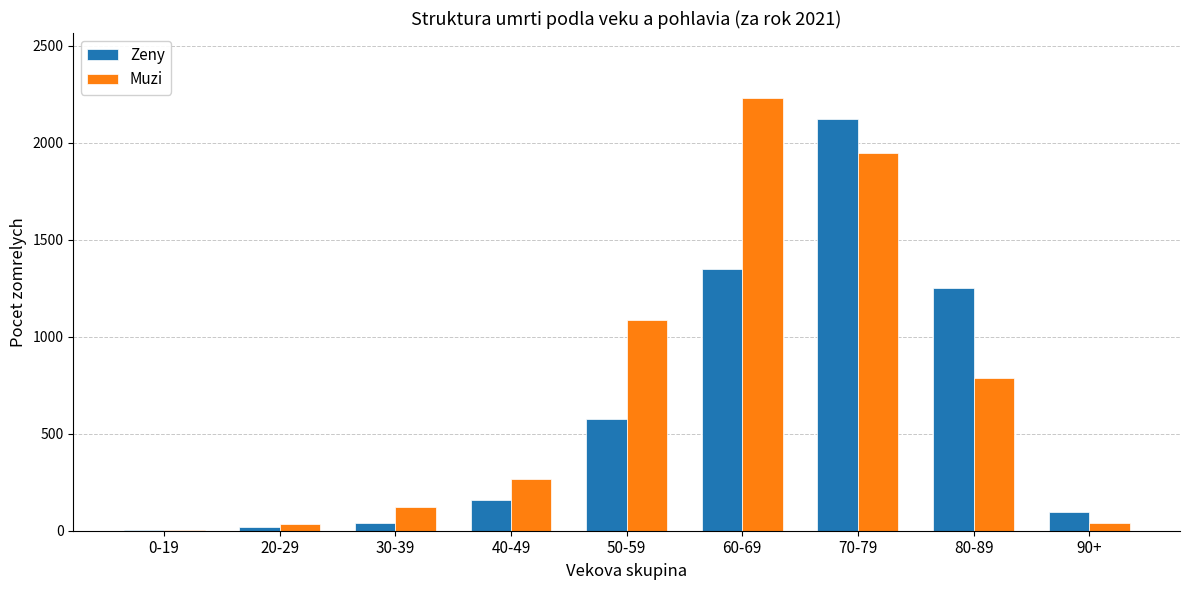

Does the chart contain stacked bars?

No